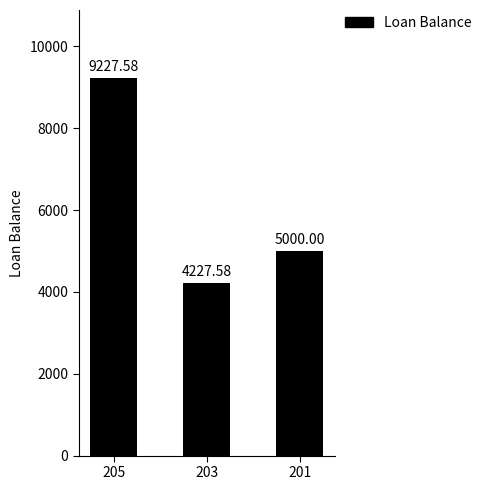

What is the difference between the values at 201 and 203?

772.4